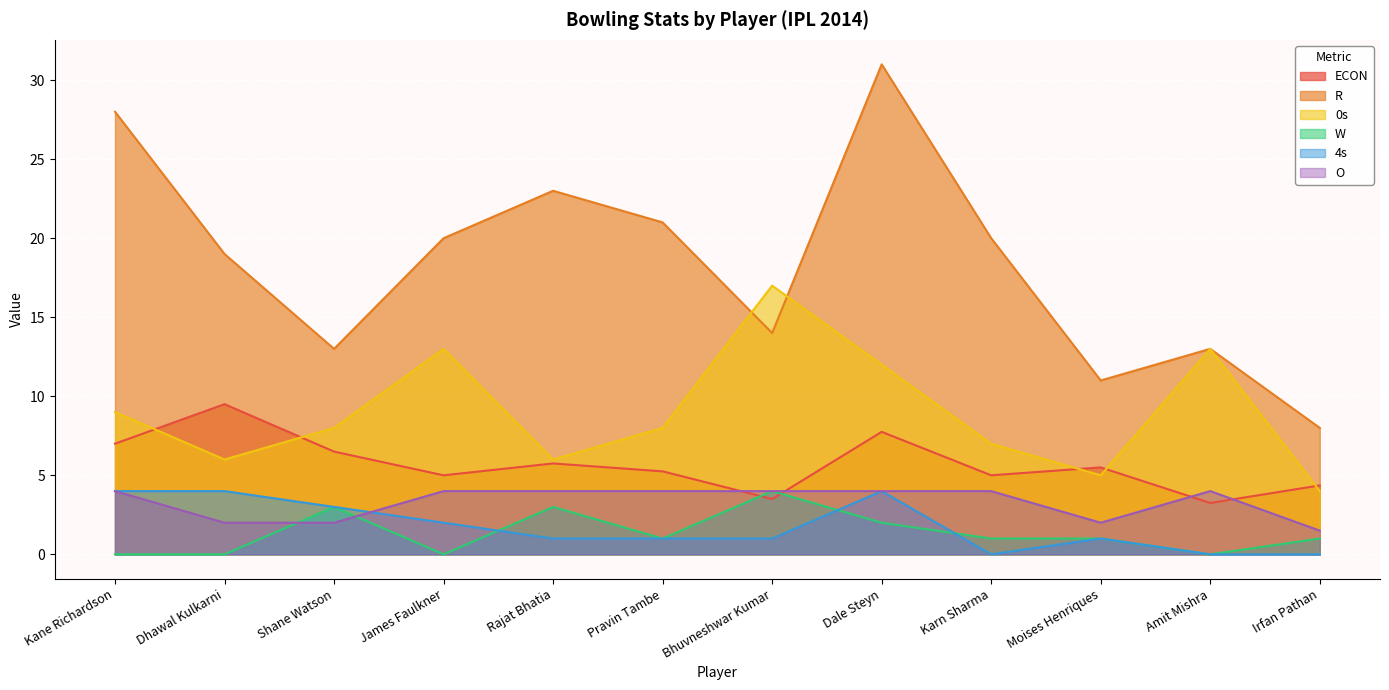

Which series changed the most between Dhawal Kulkarni and Rajat Bhatia?

R